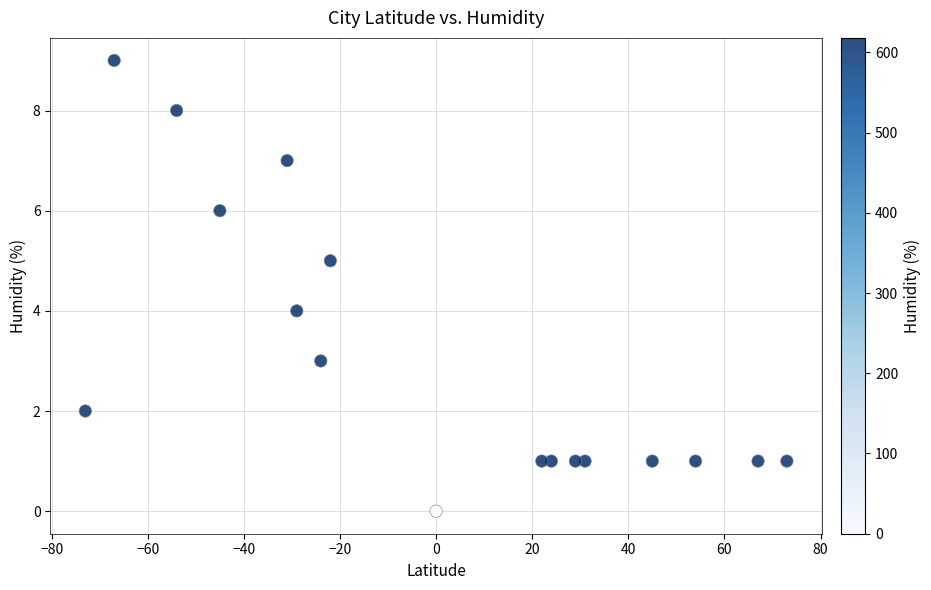

What is the range of Y values (max minus min)?

9